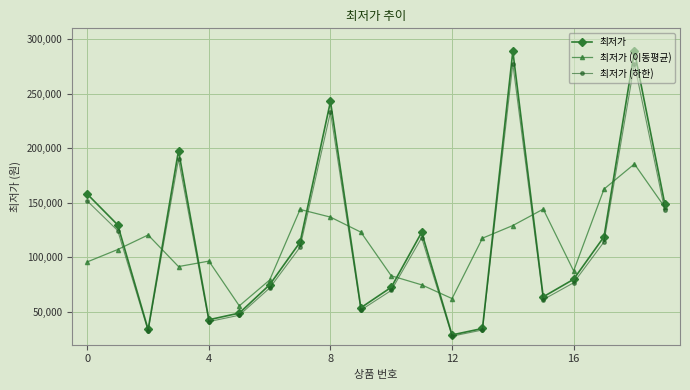

List the series in order of their peak value, lowest first.

최저가 (이동평균), 최저가 (하한), 최저가